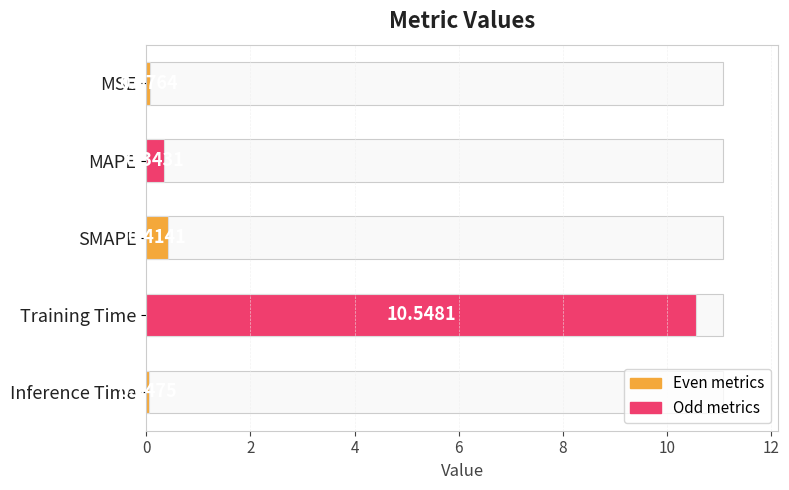

What is the difference between the maximum and minimum values?

10.5